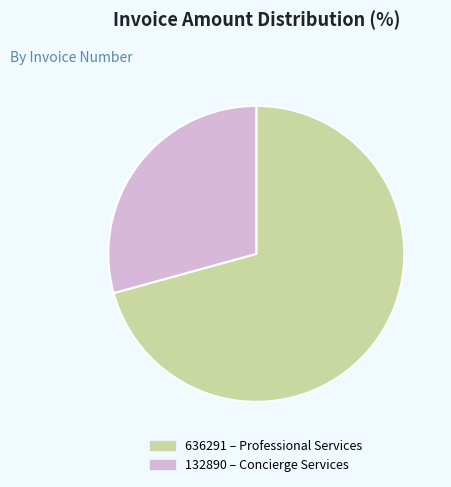

Is the sum of 132890 and 636291 greater than half?

Yes